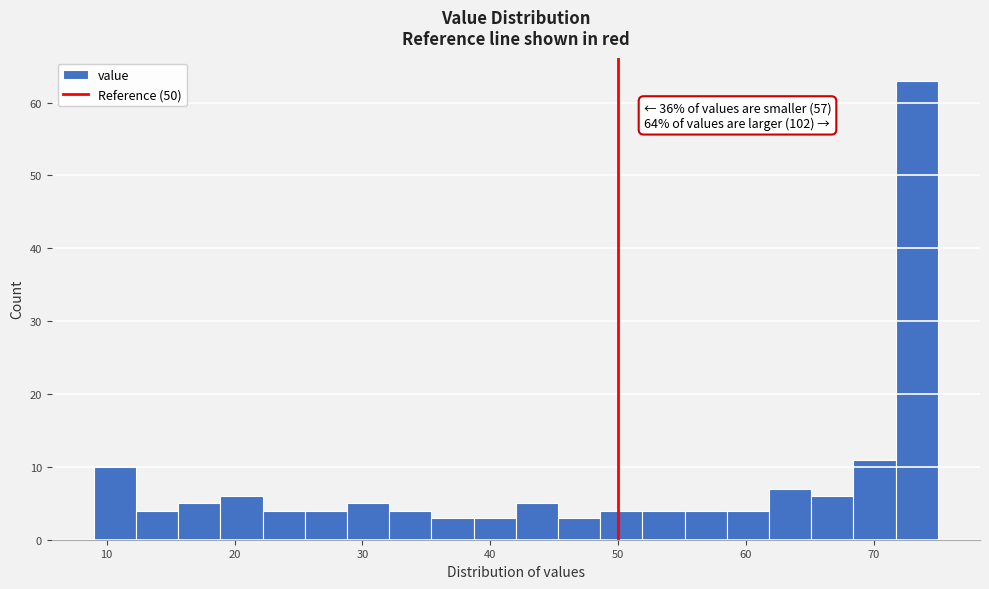

Around what value on the x-axis is the tallest bar? Give the approximate position of its centre, as read against the axis.

73